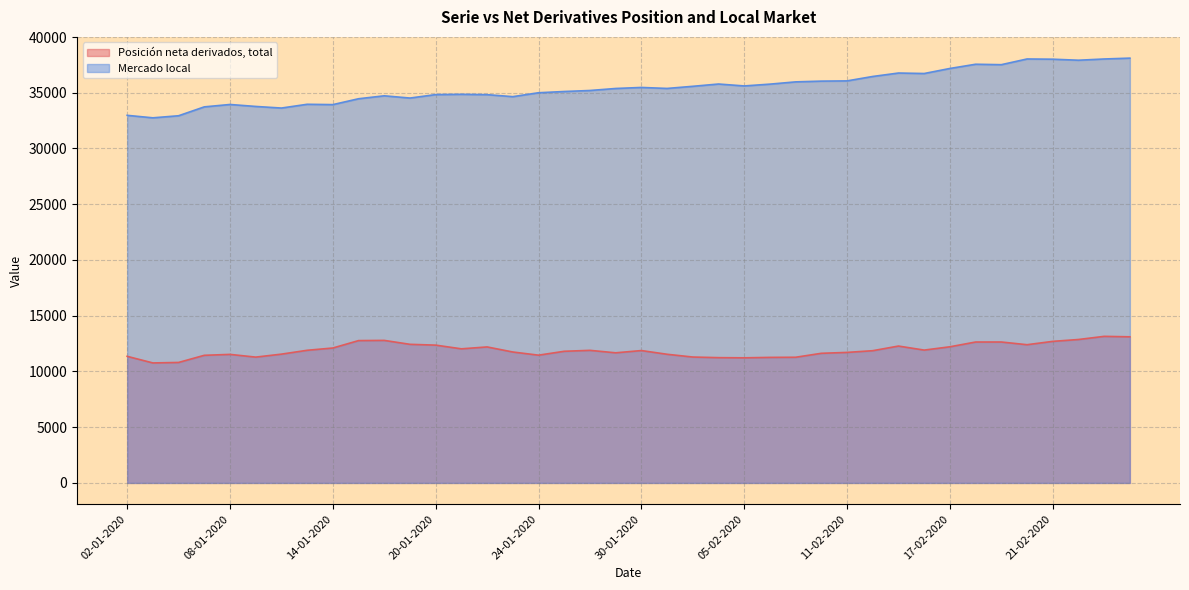

Rank the categories by Posición neta derivados, total value from lowest to highest.

03-01-2020, 06-01-2020, 05-02-2020, 04-02-2020, 06-02-2020, 07-02-2020, 09-01-2020, 03-02-2020, 02-01-2020, 07-01-2020, 24-01-2020, 08-01-2020, 31-01-2020, 10-01-2020, 10-02-2020, 29-01-2020, 11-02-2020, 23-01-2020, 27-01-2020, 12-02-2020, 30-01-2020, 28-01-2020, 13-01-2020, 14-02-2020, 21-01-2020, 14-01-2020, 22-01-2020, 17-02-2020, 13-02-2020, 20-01-2020, 20-02-2020, 17-01-2020, 18-02-2020, 19-02-2020, 21-02-2020, 15-01-2020, 16-01-2020, 24-02-2020, 26-02-2020, 25-02-2020